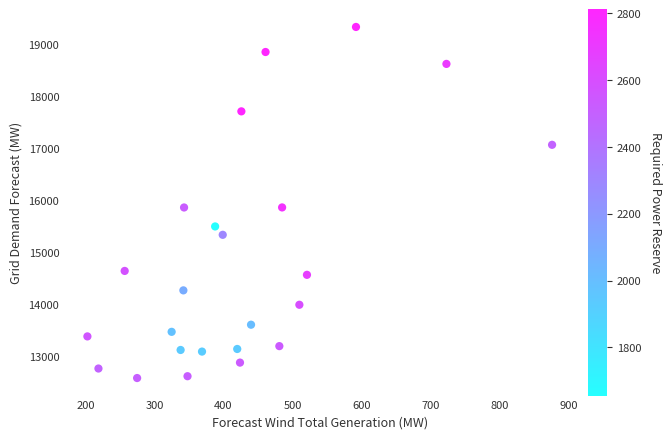

What is the range of X values (max minus min)?

673